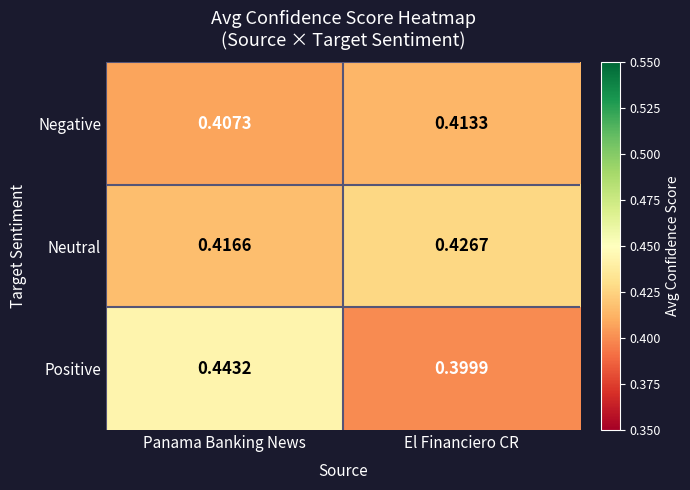

Which series has the largest range (max minus min)?

Positive